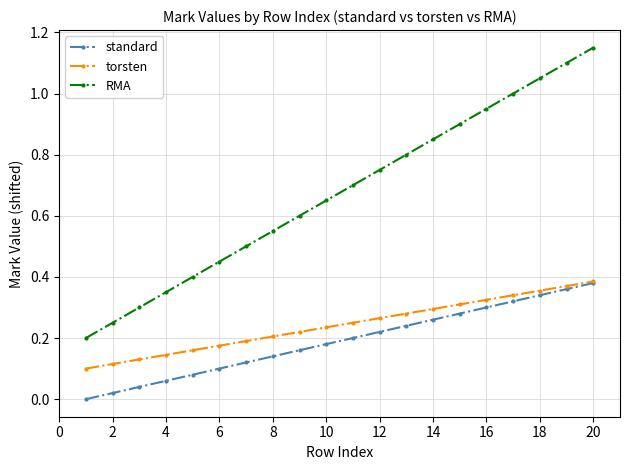

True or false: torsten and RMA cross at least once.

False